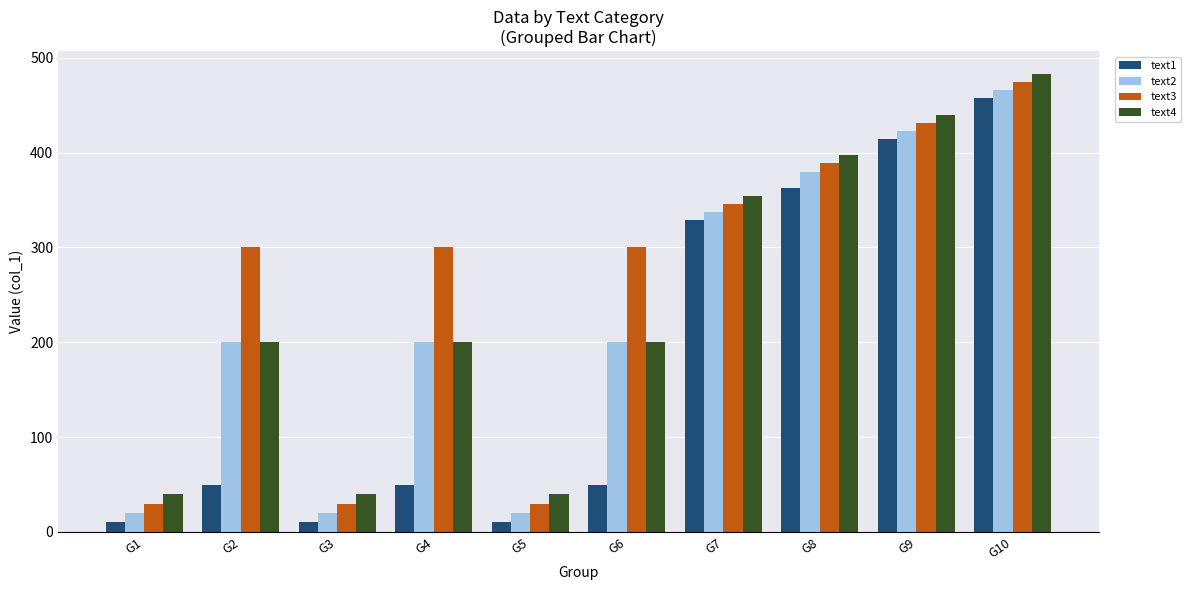

What are all the series names shown in the legend?

text1, text2, text3, text4